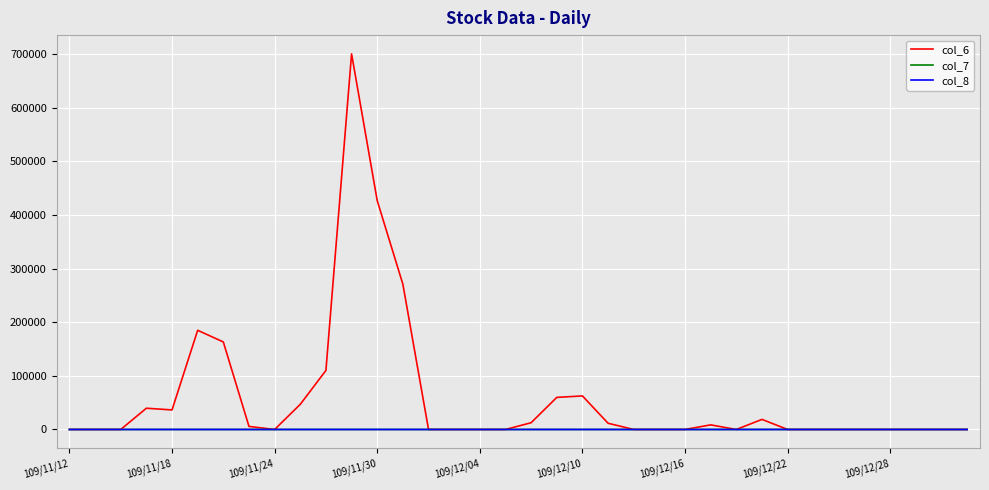

Which series has the widest spread of values?

col_6